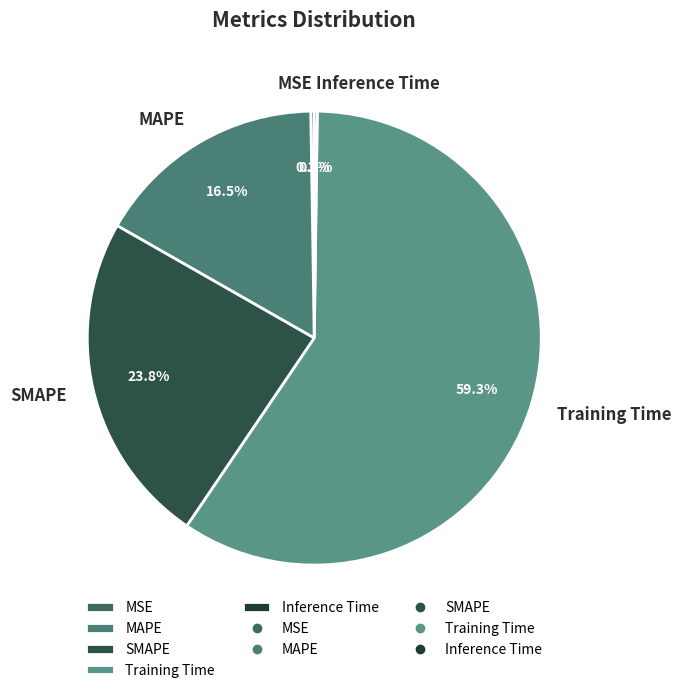

True or false: SMAPE accounts for 24% of the total.

True